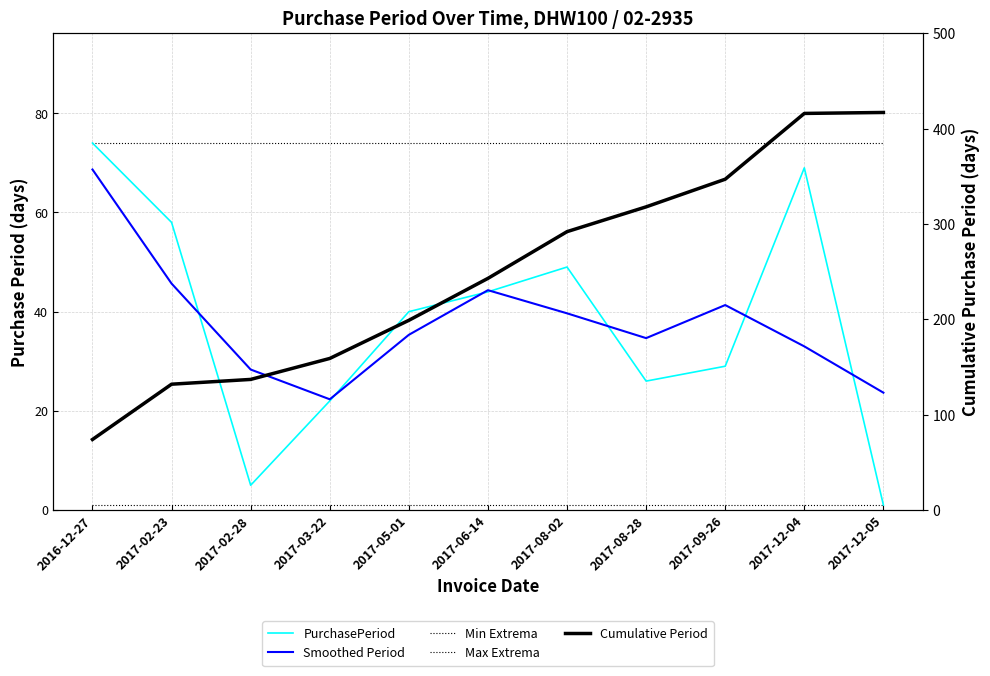

Rank the categories by Cumulative Period value from highest to lowest.

2017-12-05, 2017-12-04, 2017-09-26, 2017-08-28, 2017-08-02, 2017-06-14, 2017-05-01, 2017-03-22, 2017-02-28, 2017-02-23, 2016-12-27